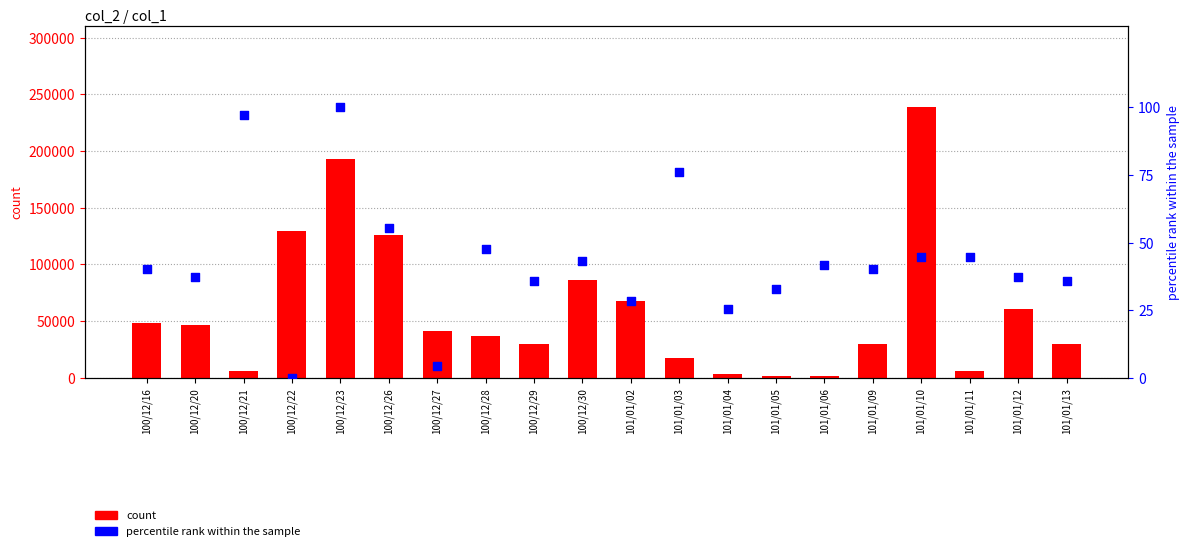

What are all the series names shown in the legend?

count, percentile rank within the sample